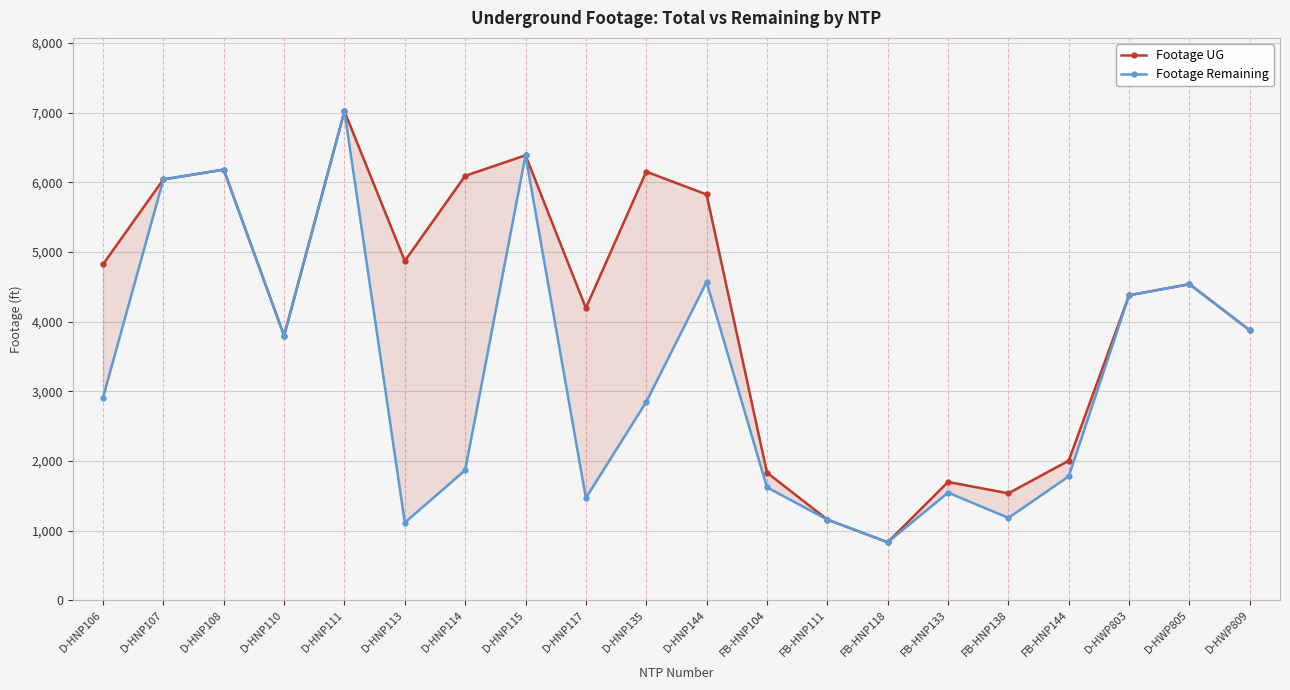

Between D-HWP809 and FB-HNP104, which is larger?

D-HWP809